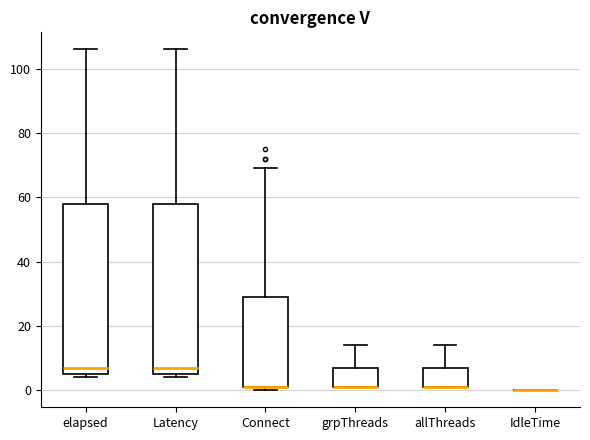

Where is the lower edge of the box for allThreads on the y-axis? The values are not printed on the chart, so give them approximately, as read against the axis.

2